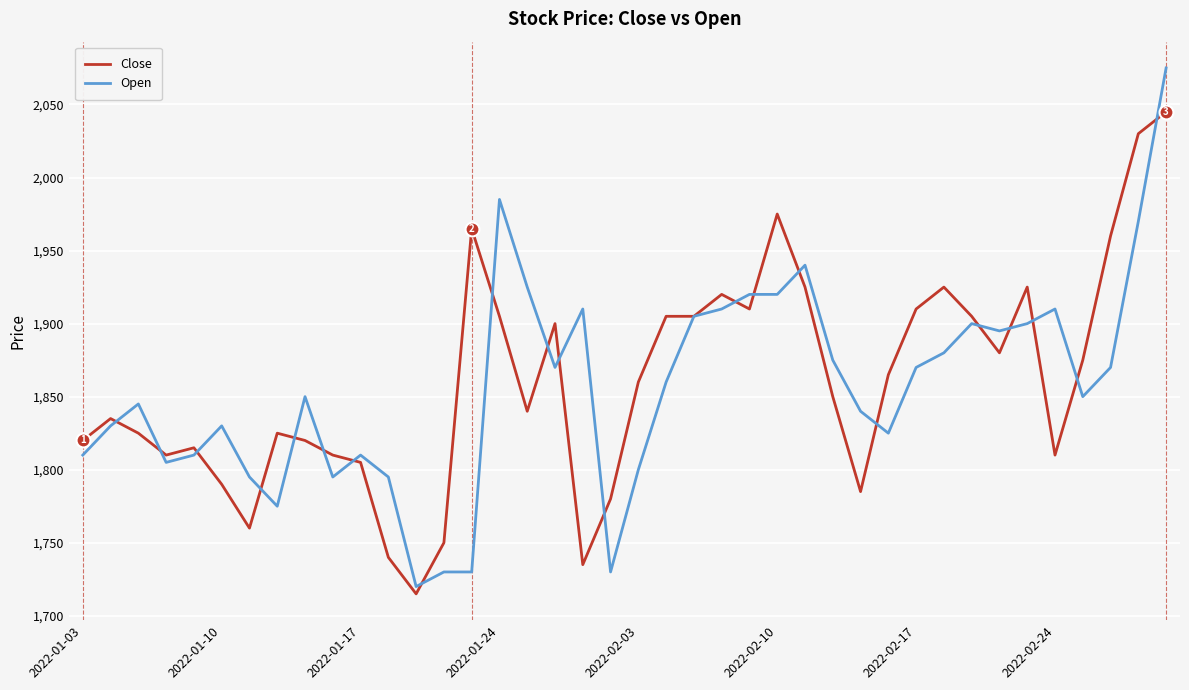

What is the maximum value shown in the chart?

2075